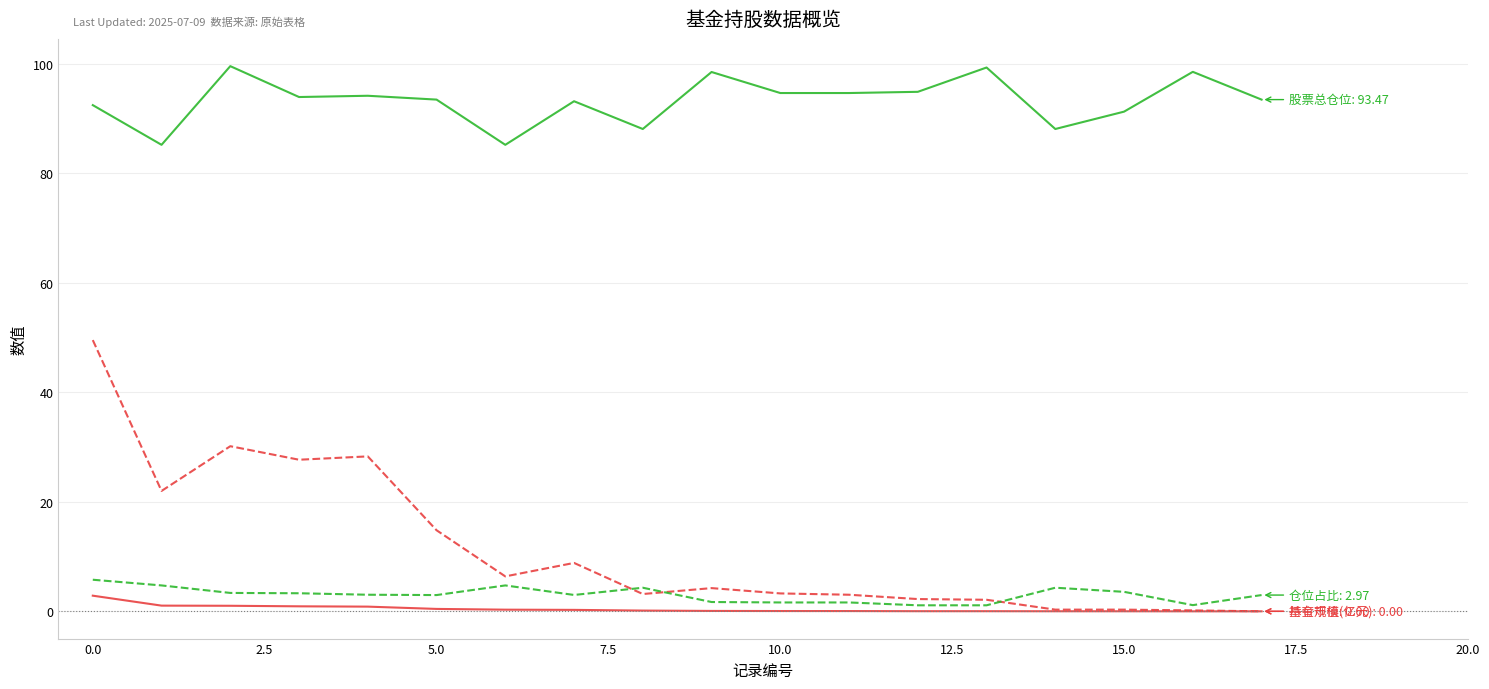

What is the maximum value shown in the chart?

99.6